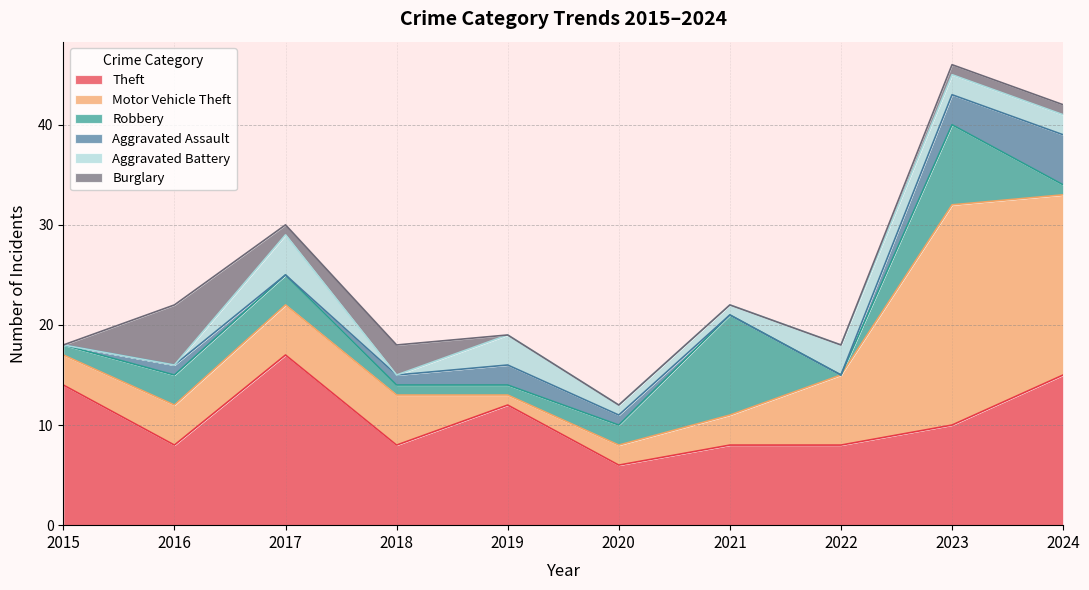

Where is the first local minimum for Burglary?

2017